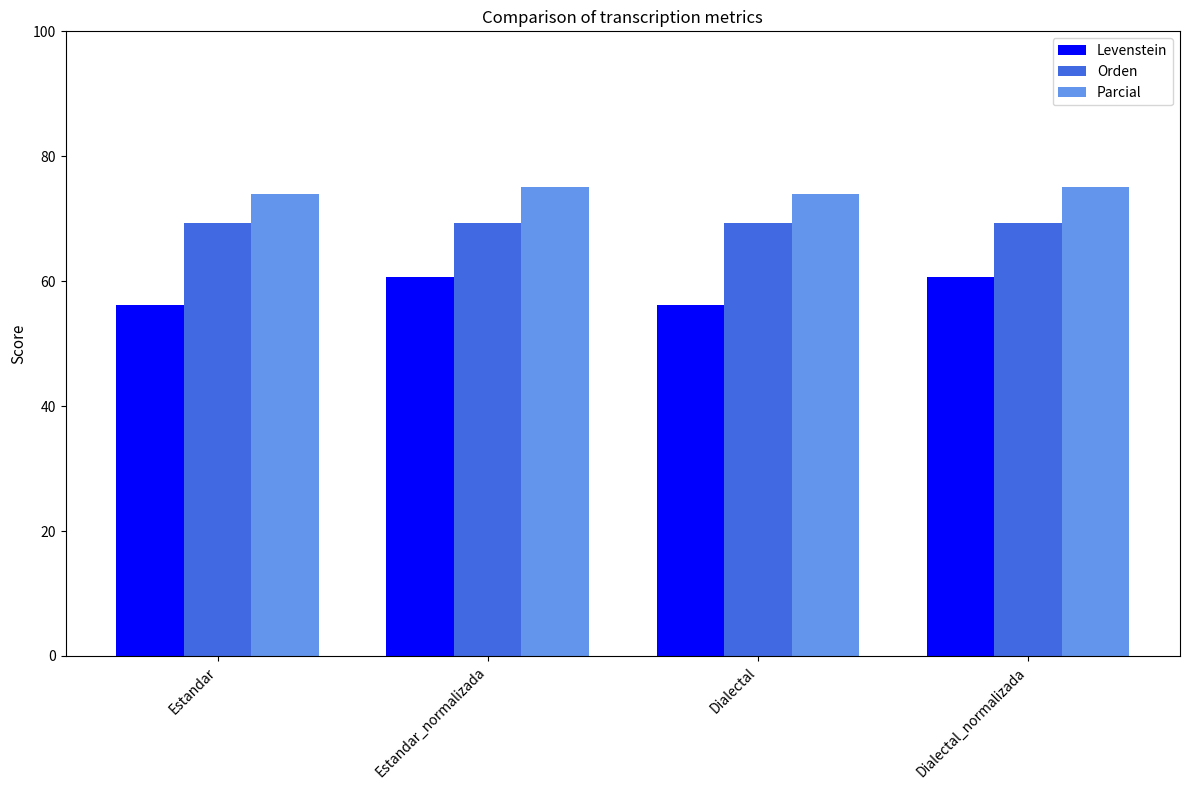

The value of Orden at Estandar_normalizada is 25.1. True or false?

False